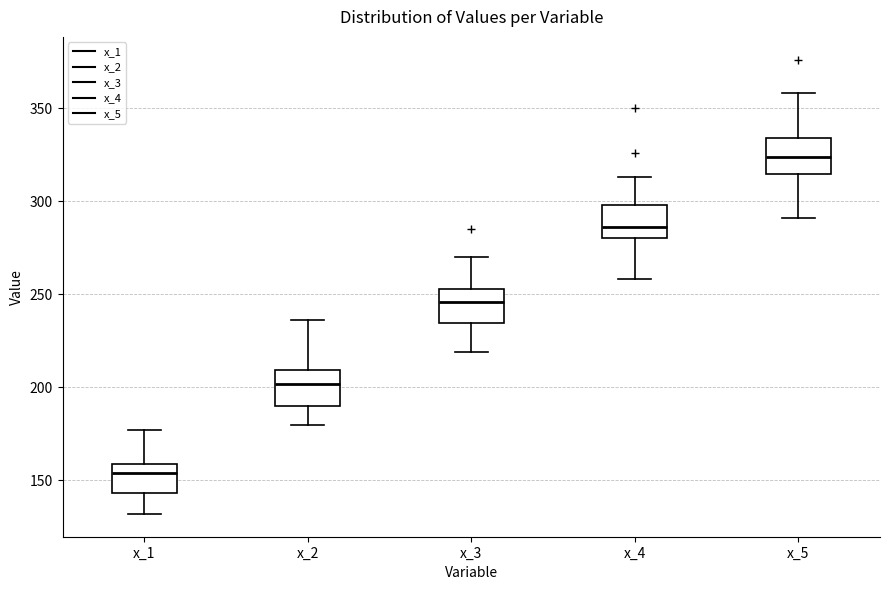

Reading left to right, transcribe this box plot: for each box, give where its median line is, the range the box spans, and where its two whiskers end, as read against the y-axis. The values are not printed on the chart, so give them approximately, as read against the axis.

x_1: median 155, box 145 to 160, whiskers 130 to 175
x_2: median 200, box 190 to 210, whiskers 180 to 235
x_3: median 245, box 235 to 255, whiskers 220 to 270
x_4: median 285, box 280 to 300, whiskers 260 to 315
x_5: median 325, box 315 to 335, whiskers 290 to 360